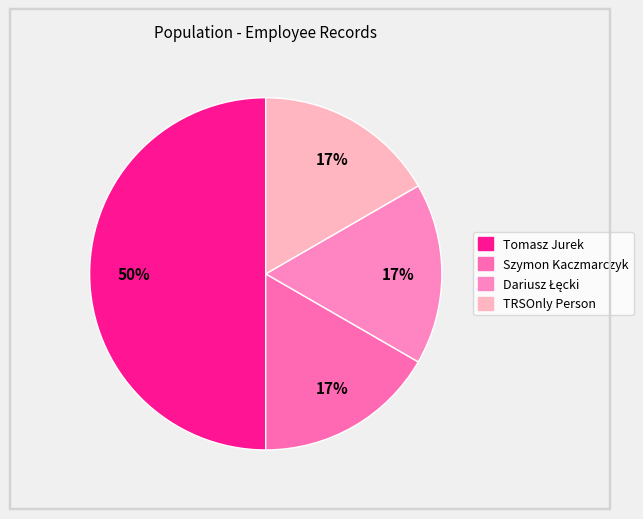

To the nearest percent, what is the average slice percentage?

25%